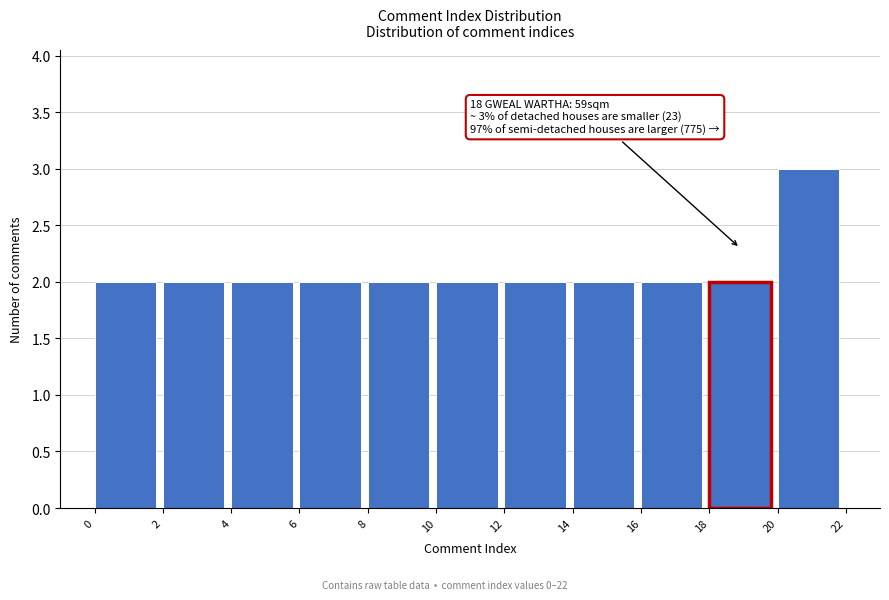

Over which range of the x-axis is the bar tallest?

20 to 22